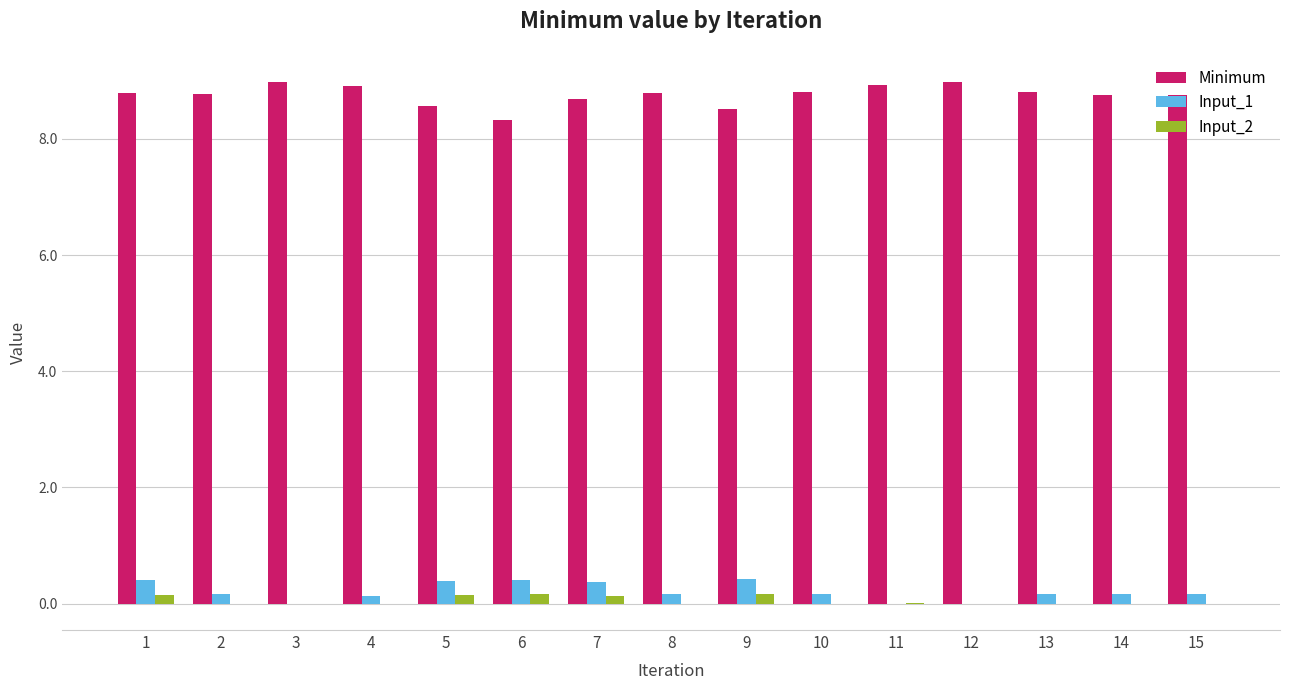

Which series has the largest total across all categories?

Minimum